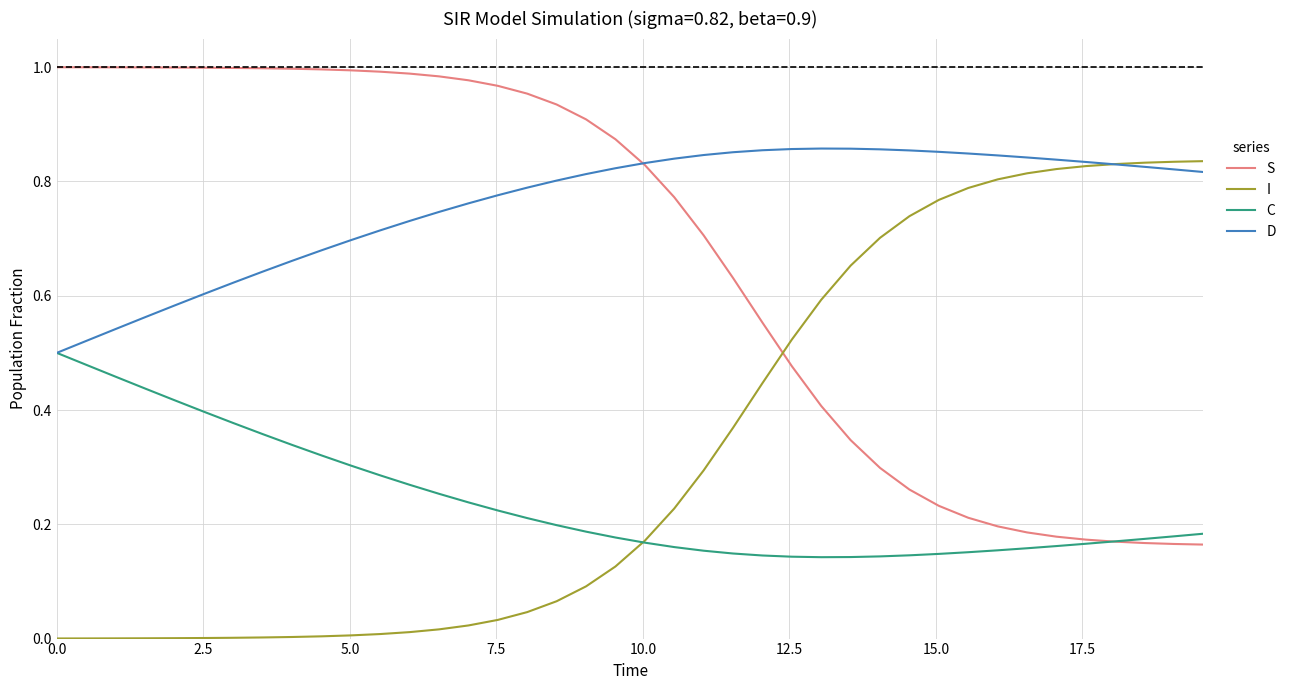

Rank the series by their average value, from highest to lowest.

D, S, I, C